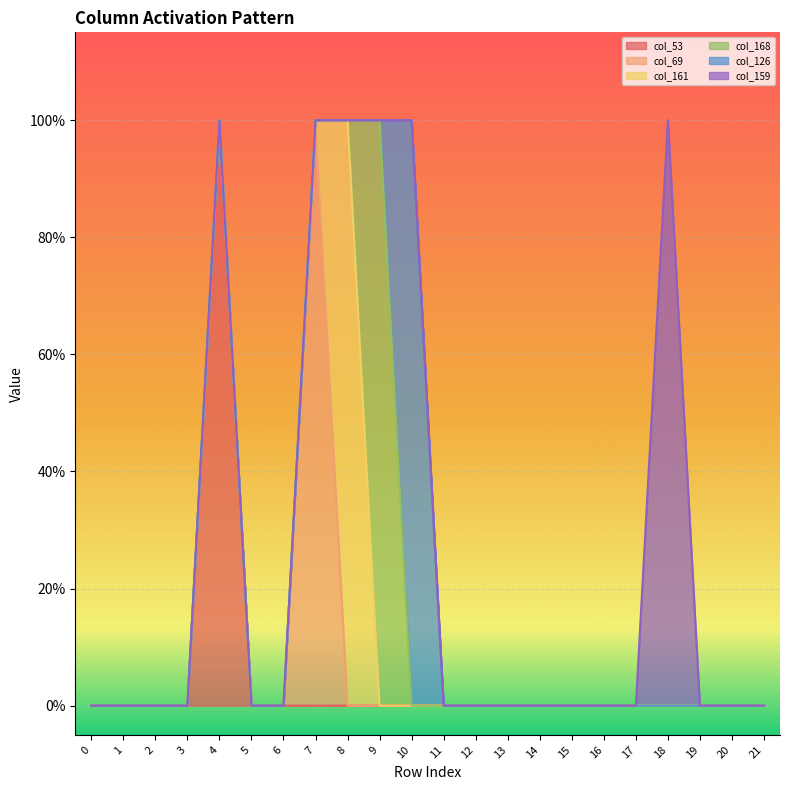

How many series are shown in this chart?

6